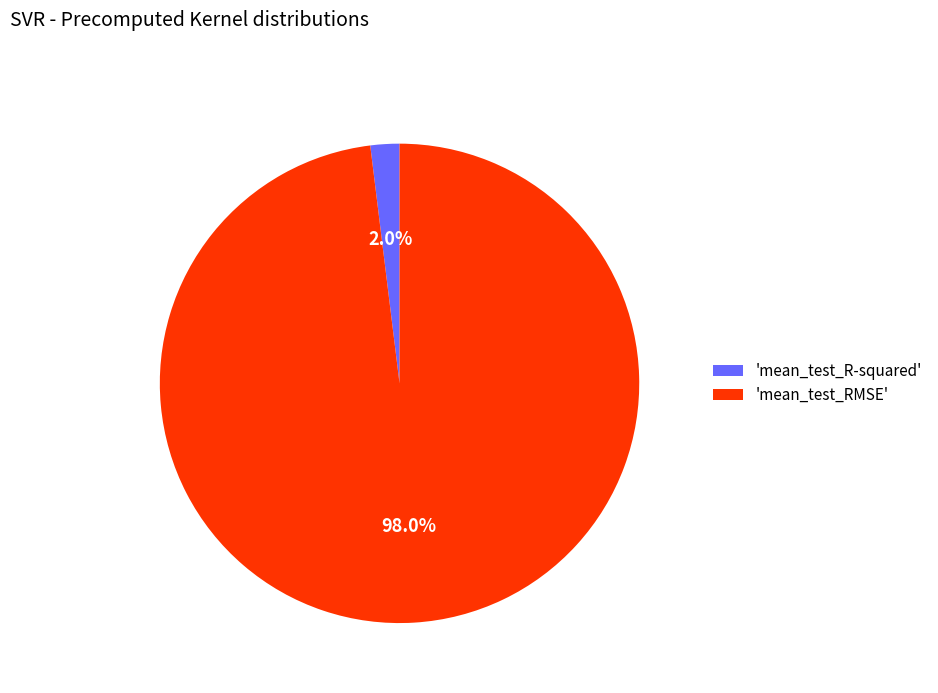

Which has a higher value, 'mean_test_R-squared' or 'mean_test_RMSE'?

'mean_test_RMSE'